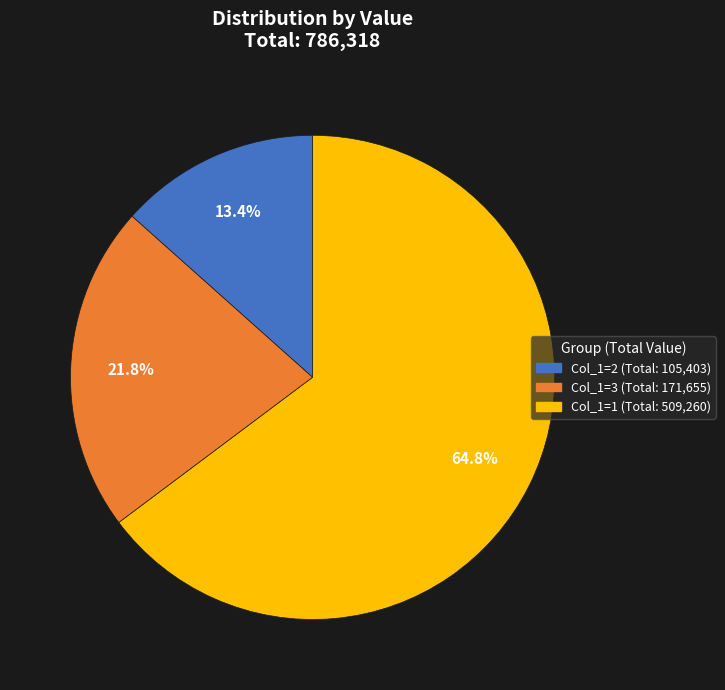

Does any single category account for the majority?

Yes